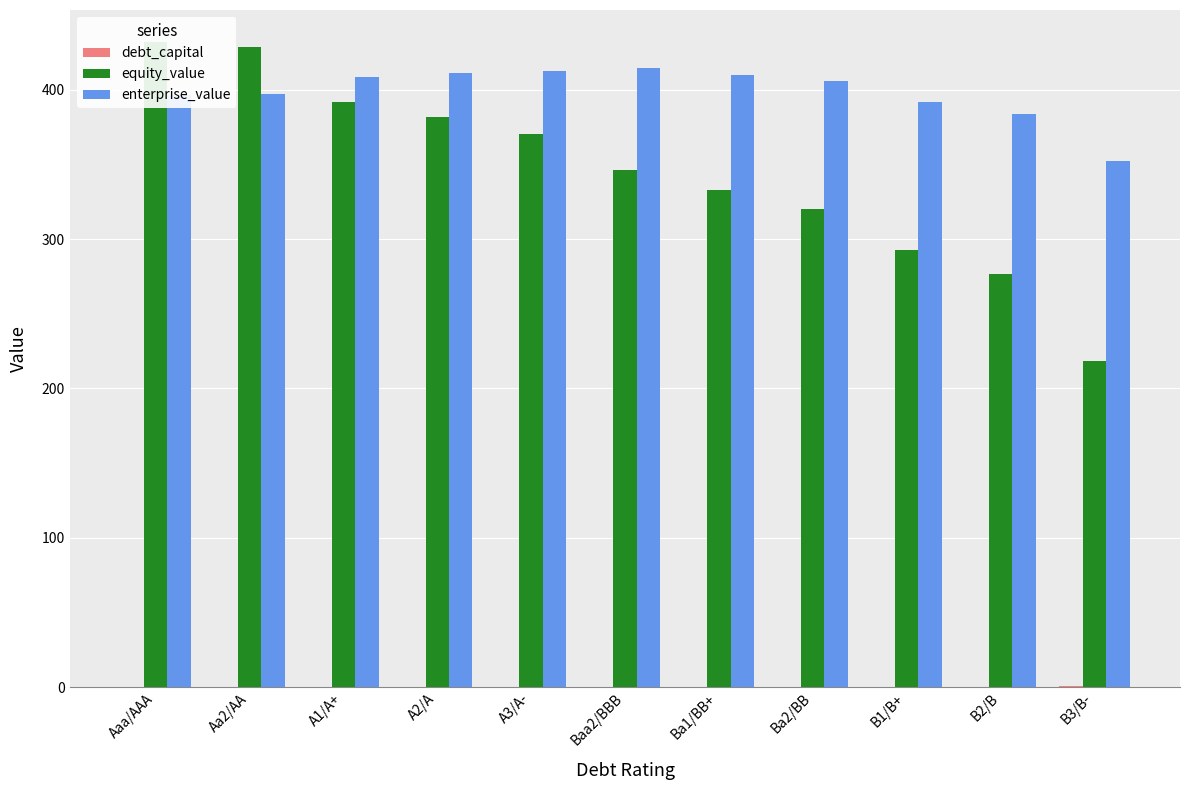

The enterprise_value series shows 222.0 at A1/A+. True or false?

False